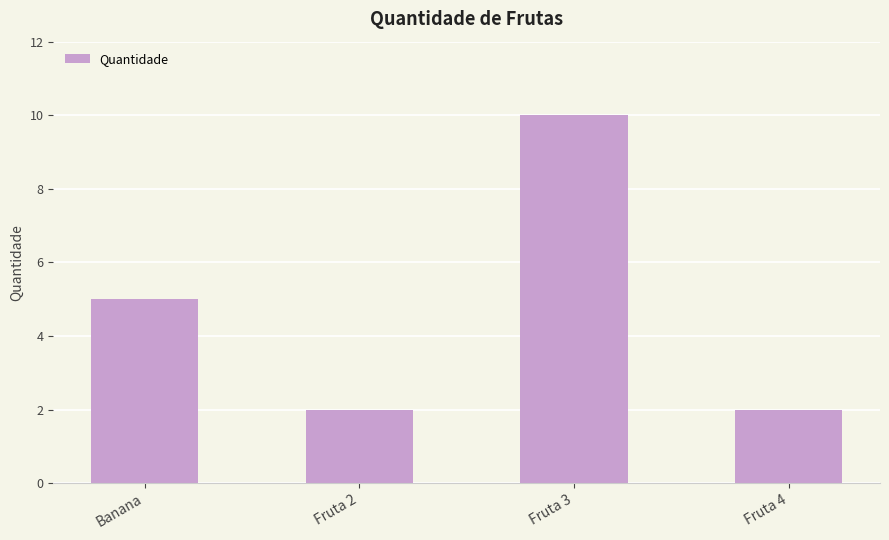

What position from the right is Fruta 3?

2